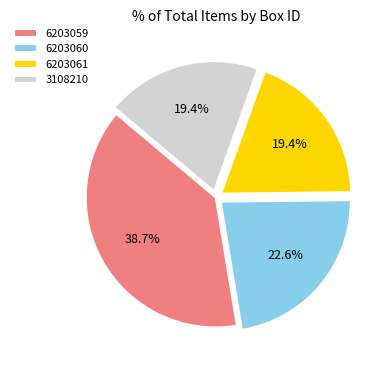

Count the number of slices in the pie.

4